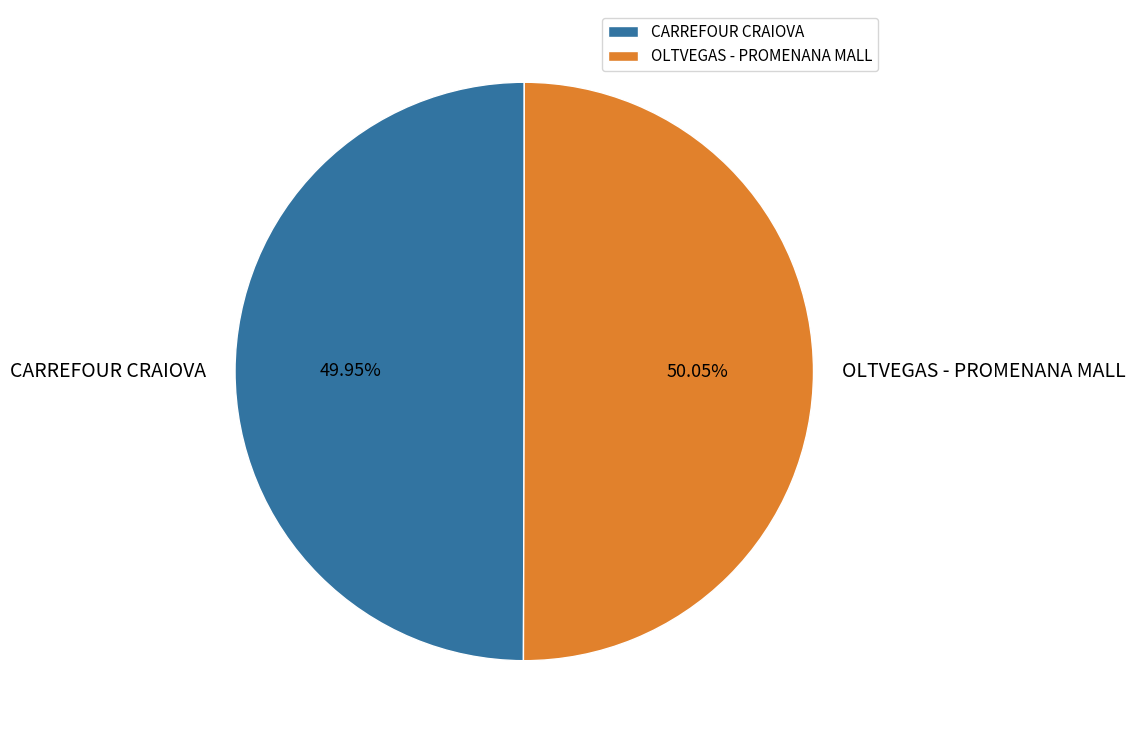

Approximately how many times larger is the value at OLTVEGAS - PROMENANA MALL compared to CARREFOUR CRAIOVA?

1.0